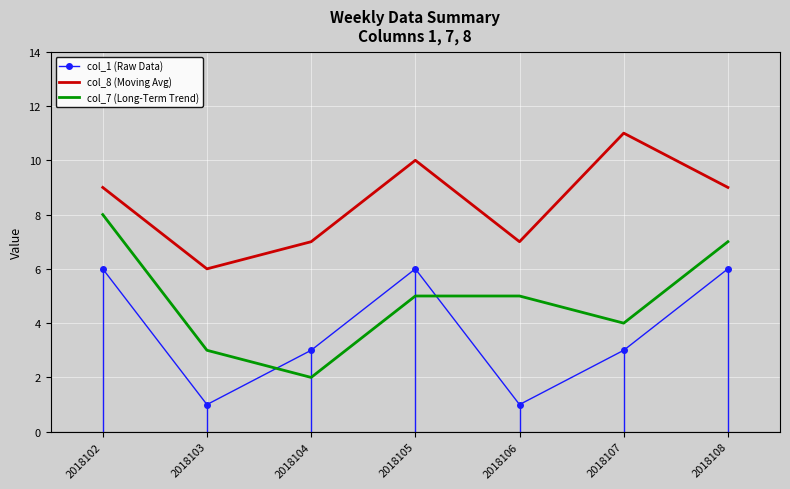

True or false: col_1 (Raw Data) and col_8 (Moving Avg) intersect in this chart.

False